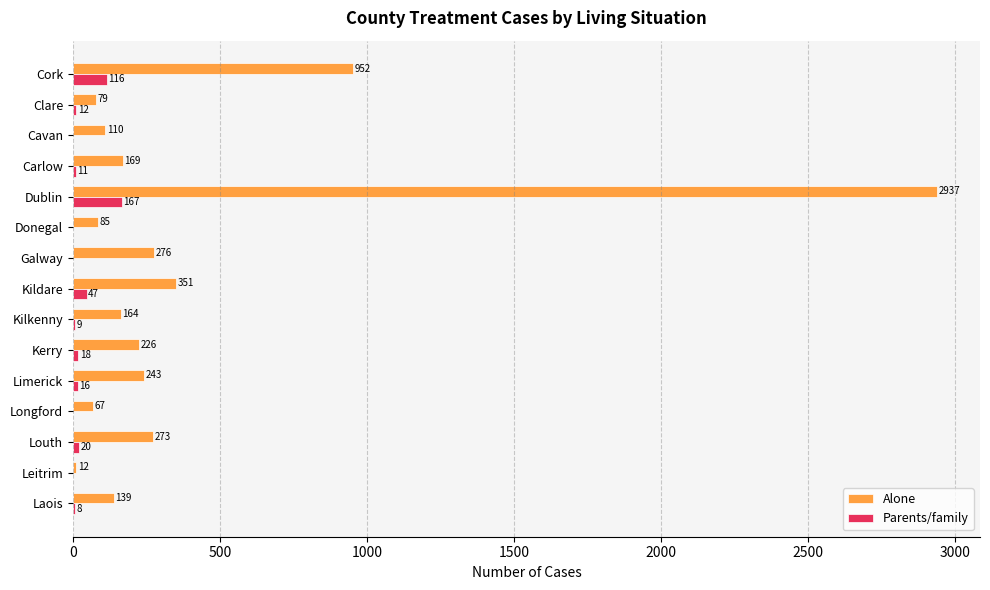

What is the average value of the Alone series?

406